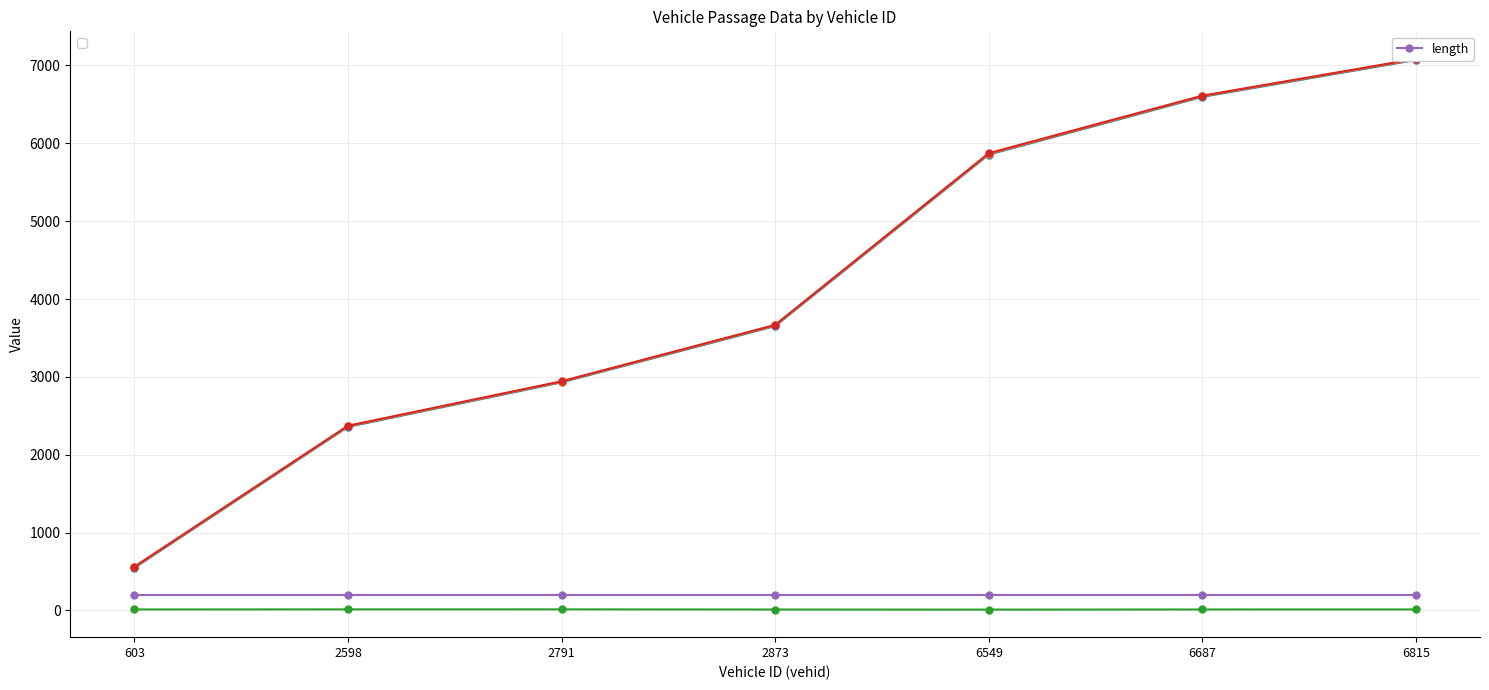

How many series are shown in this chart?

5